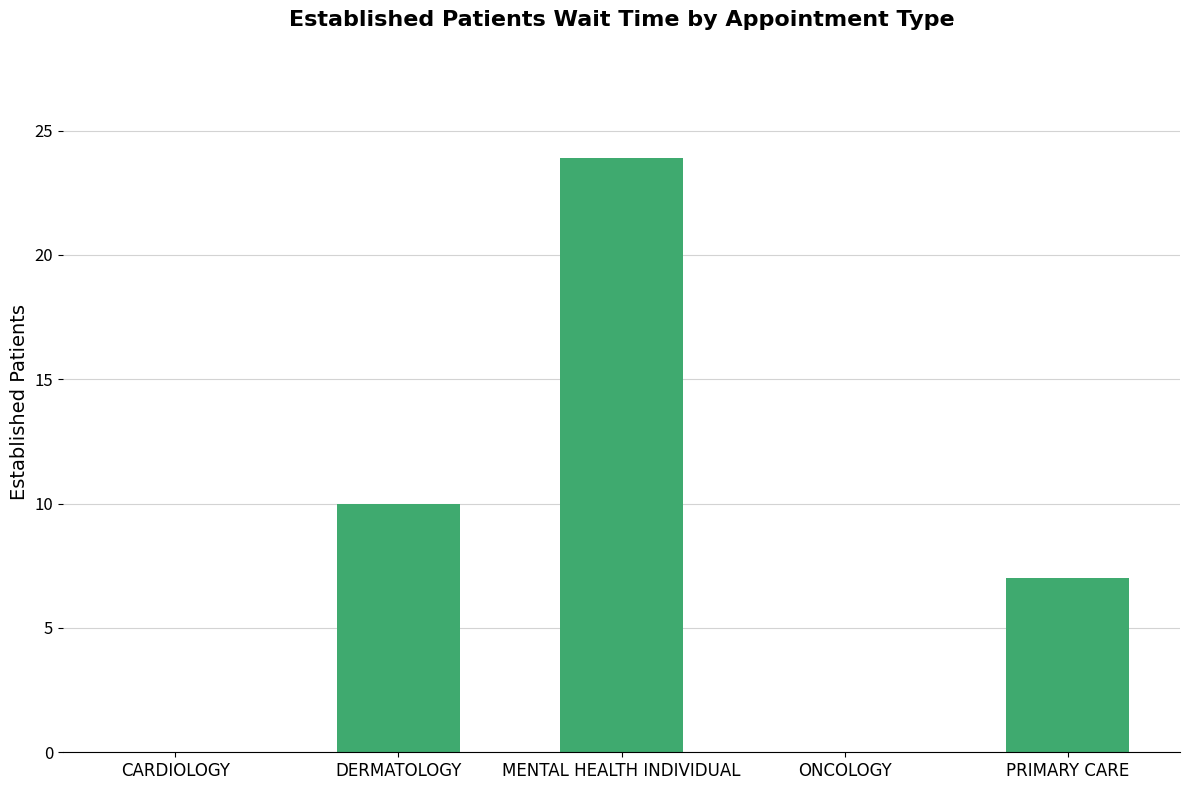

Which category has the highest value across all series?

MENTAL HEALTH INDIVIDUAL